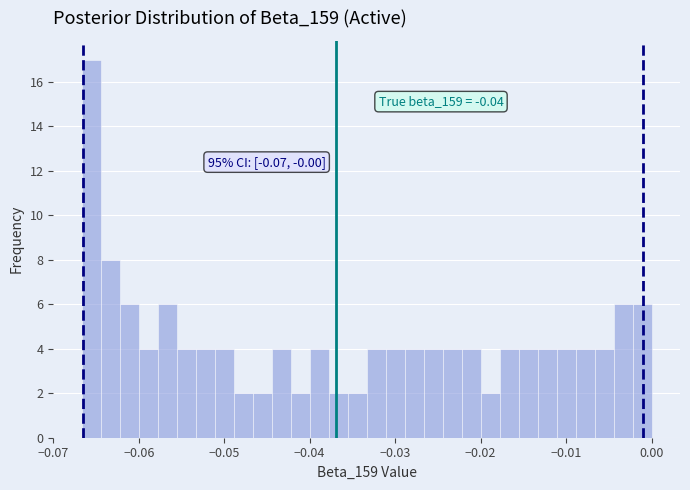

Around what value on the x-axis is the tallest bar? Give the approximate position of its centre, as read against the axis.

-0.066